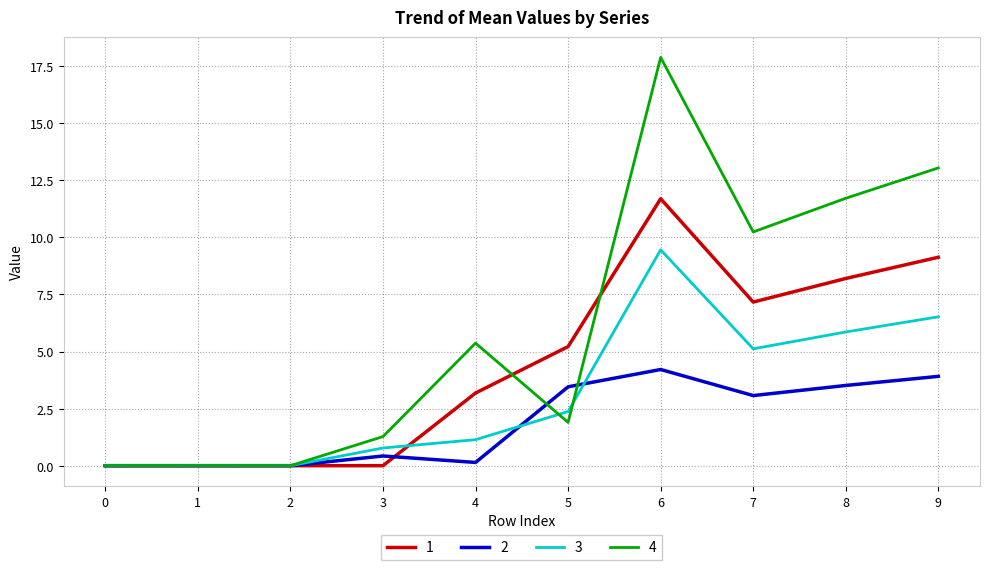

True or false: 1 has more than 2 points higher than both neighbors.

False